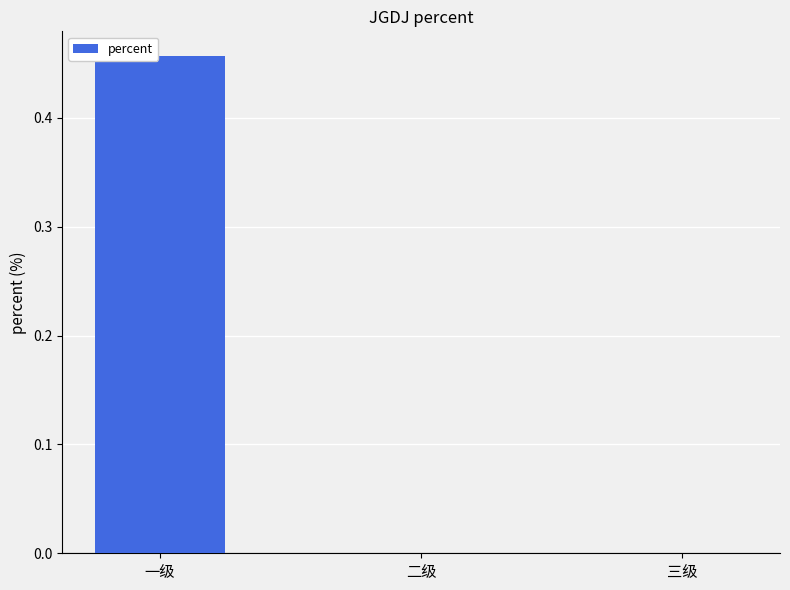

Does the chart contain stacked bars?

No